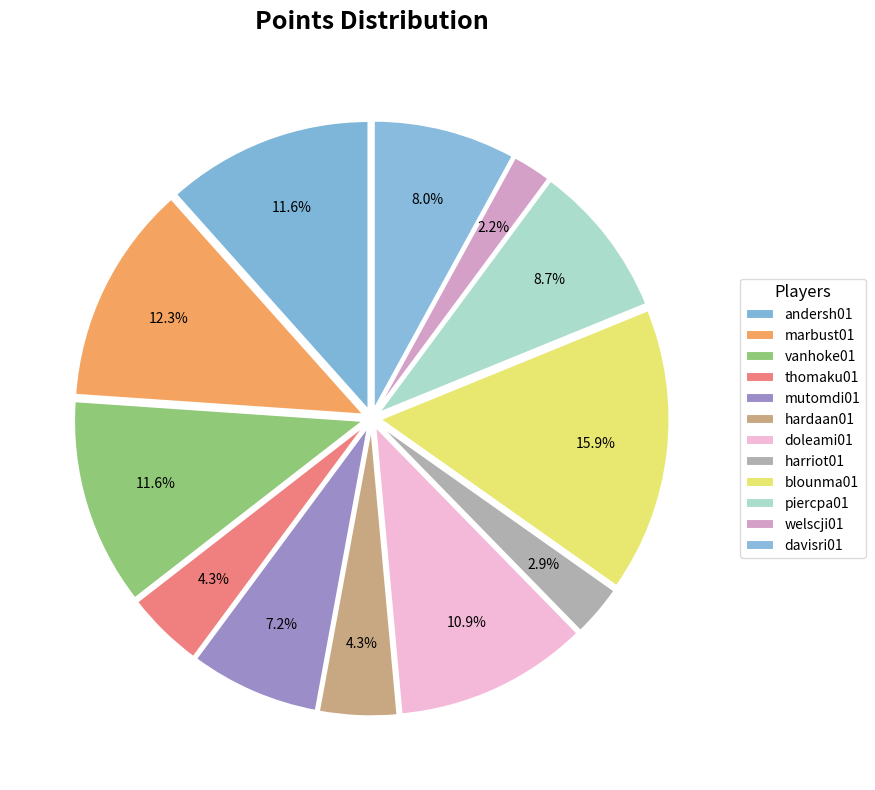

The davisri01 slice represents 19% of the pie. True or false?

False